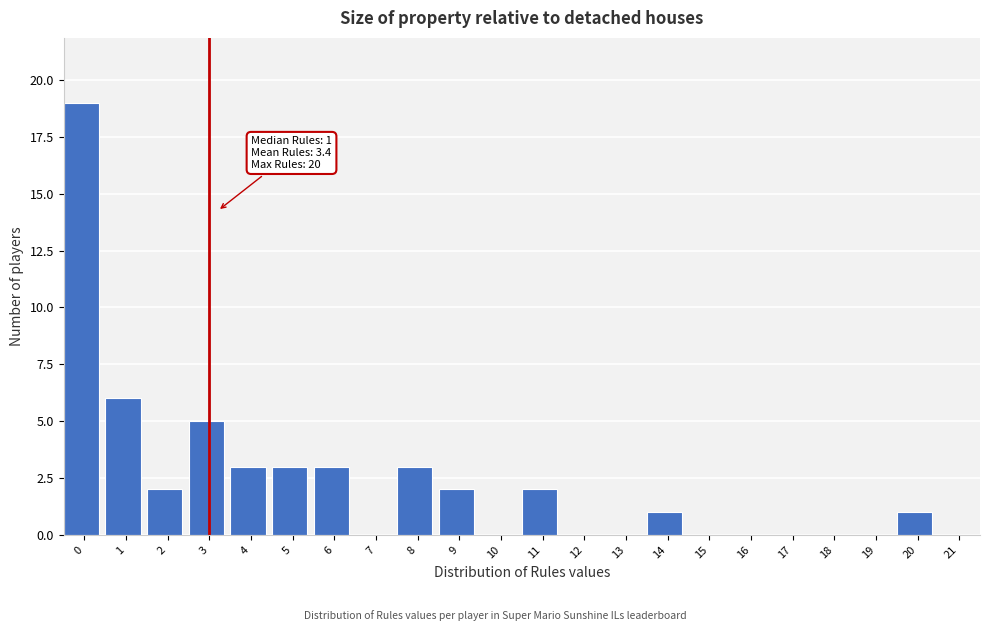

Reading right to left, transcribe all the data shown in this chart.

20=1	19=0	18=0	17=0	16=0	15=0	14=1	13=0	12=0	11=2	10=0	9=2	8=3	7=0	6=3	5=3	4=3	3=5	2=2	1=6	0=19